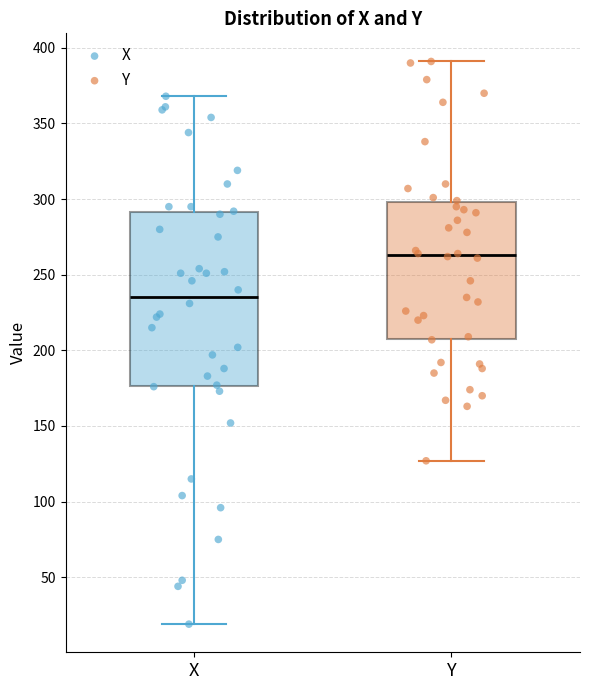

Reading left to right, read every box against the y-axis: the position of its median line, the range the box covers, and the ends of its whiskers. The values are not printed on the chart, so give them approximately, as read against the axis.

X: median 235, box 175 to 290, whiskers 20 to 370
Y: median 265, box 210 to 300, whiskers 125 to 390